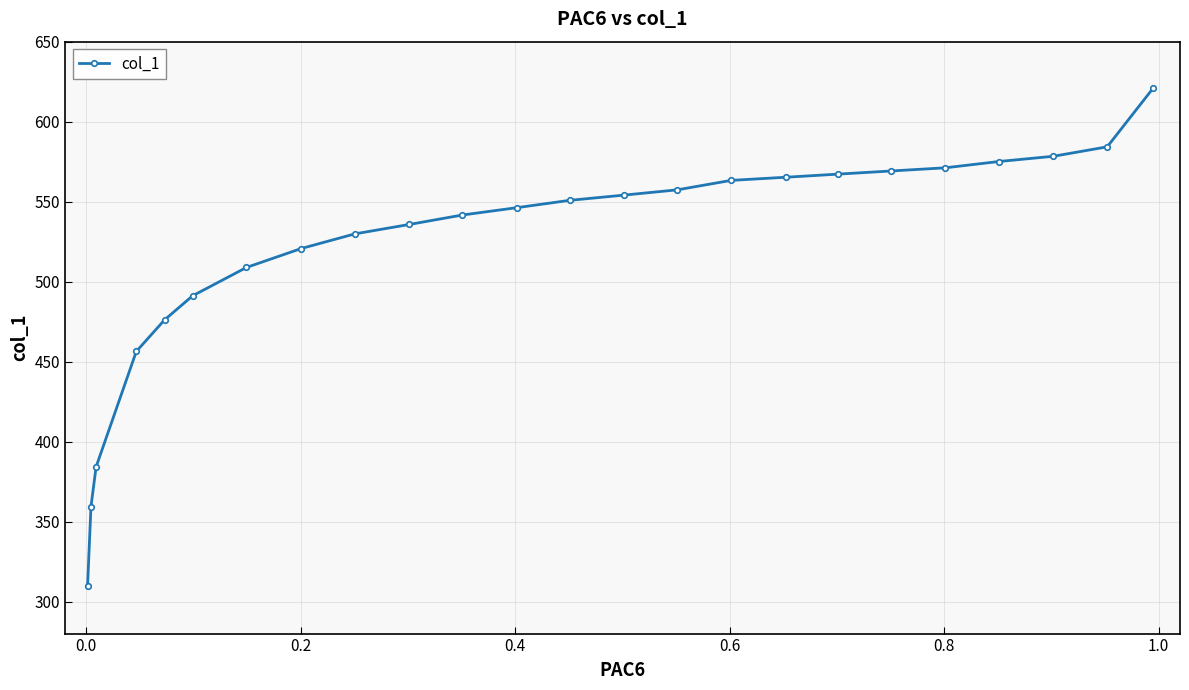

How many series are shown in this chart?

1